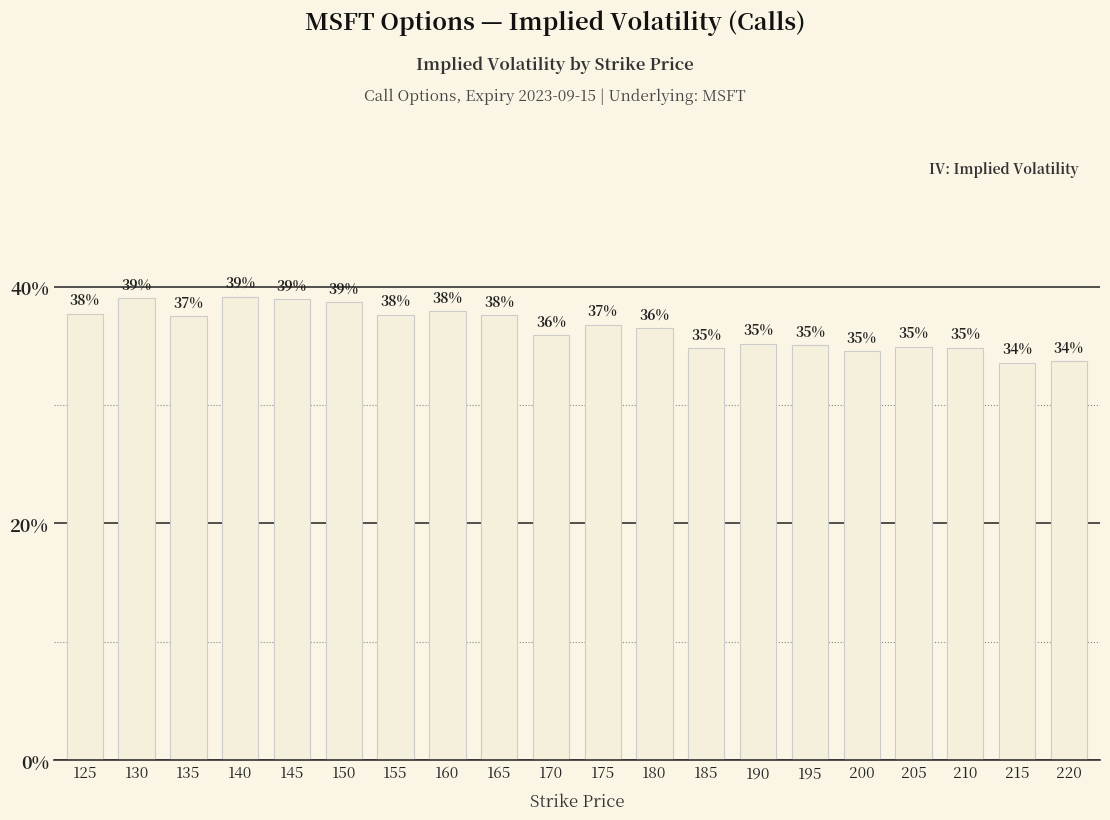

Reading left to right, list all the values displayed in this chart.

125=0.4	130=0.4	135=0.4	140=0.4	145=0.4	150=0.4	155=0.4	160=0.4	165=0.4	170=0.4	175=0.4	180=0.4	185=0.3	190=0.4	195=0.4	200=0.3	205=0.3	210=0.3	215=0.3	220=0.3